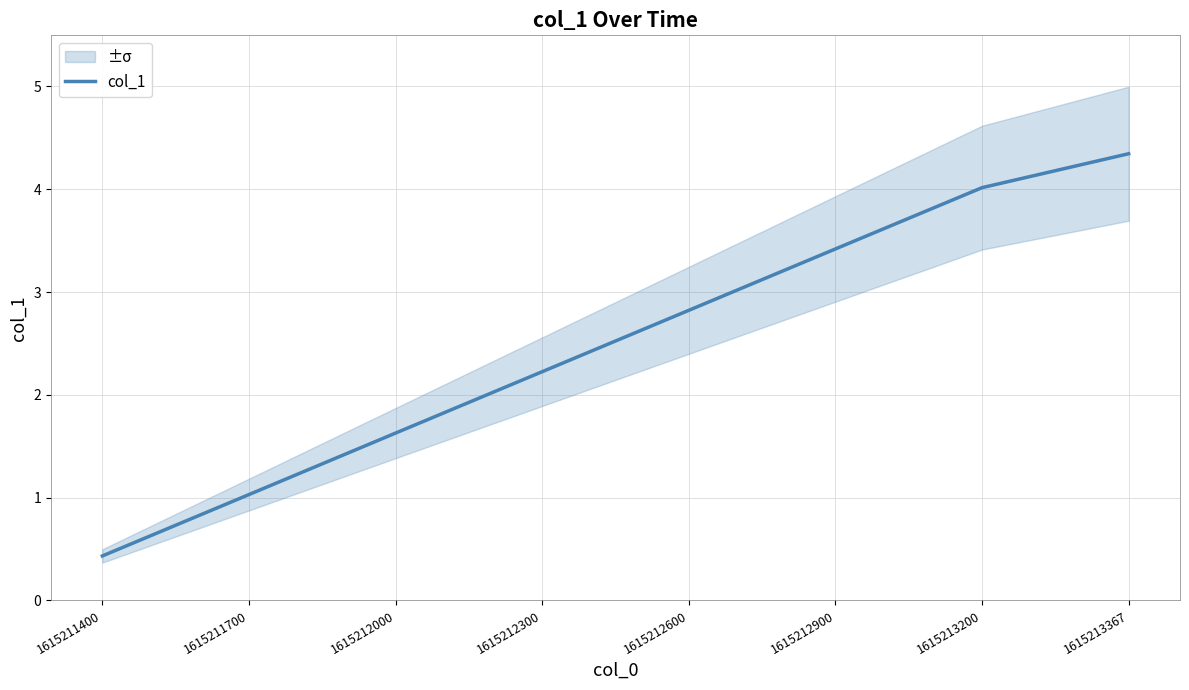

What is the minimum value shown in the chart?

0.4